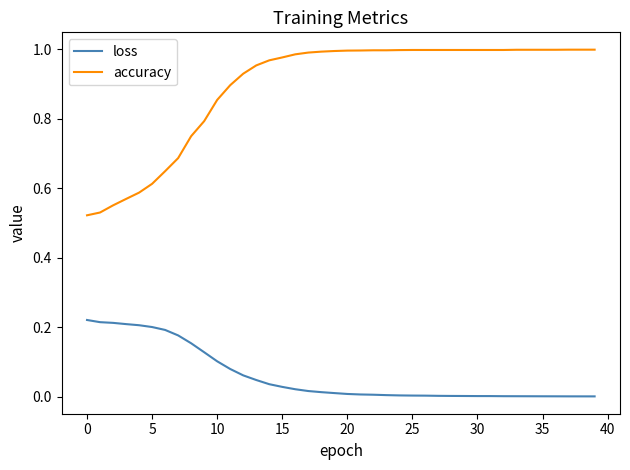

List the series in order of their overall mean, highest first.

accuracy, loss